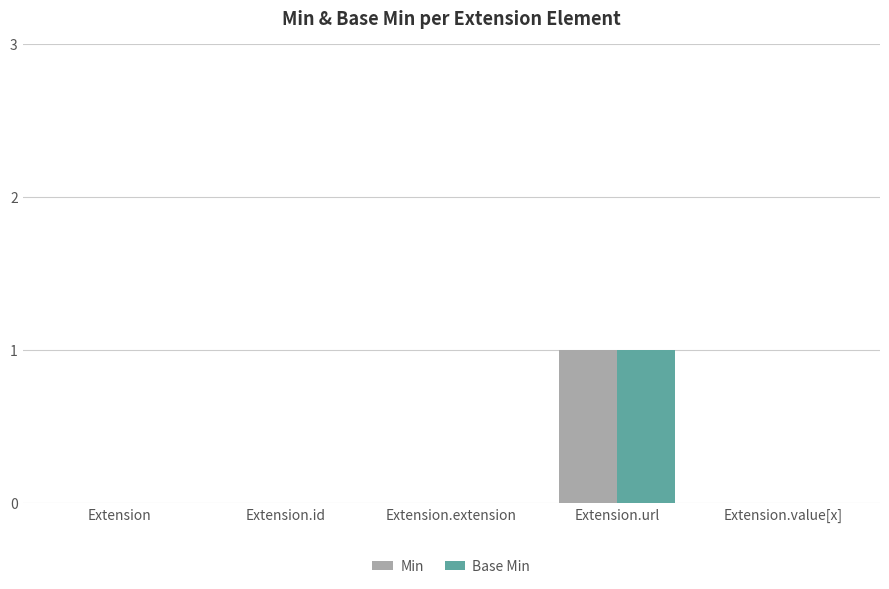

Are the bars grouped side by side (vs. stacked)?

Yes